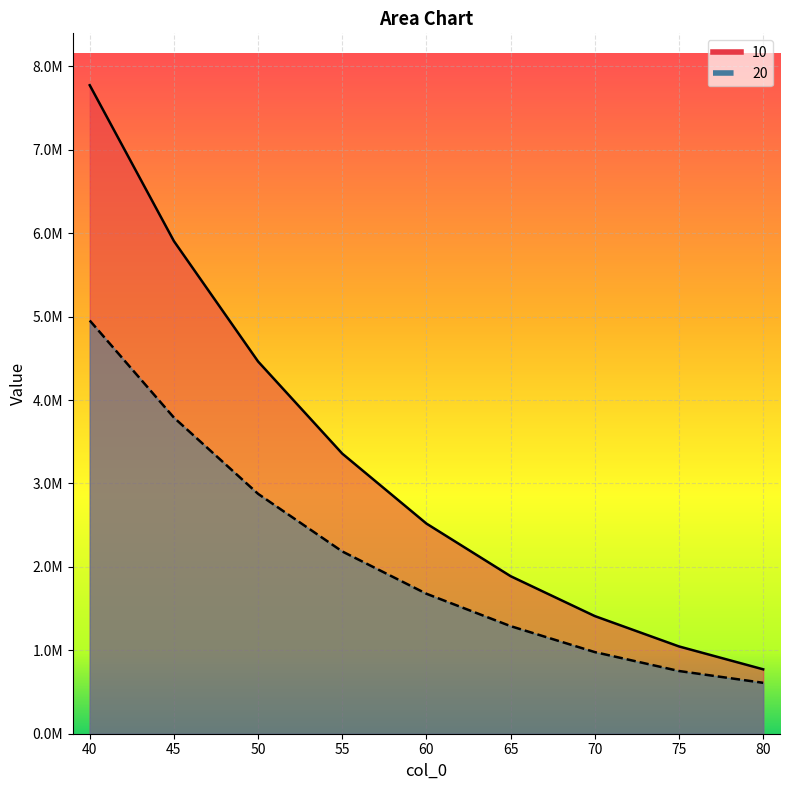

The 10 series shows 771967.8 at 80. True or false?

True